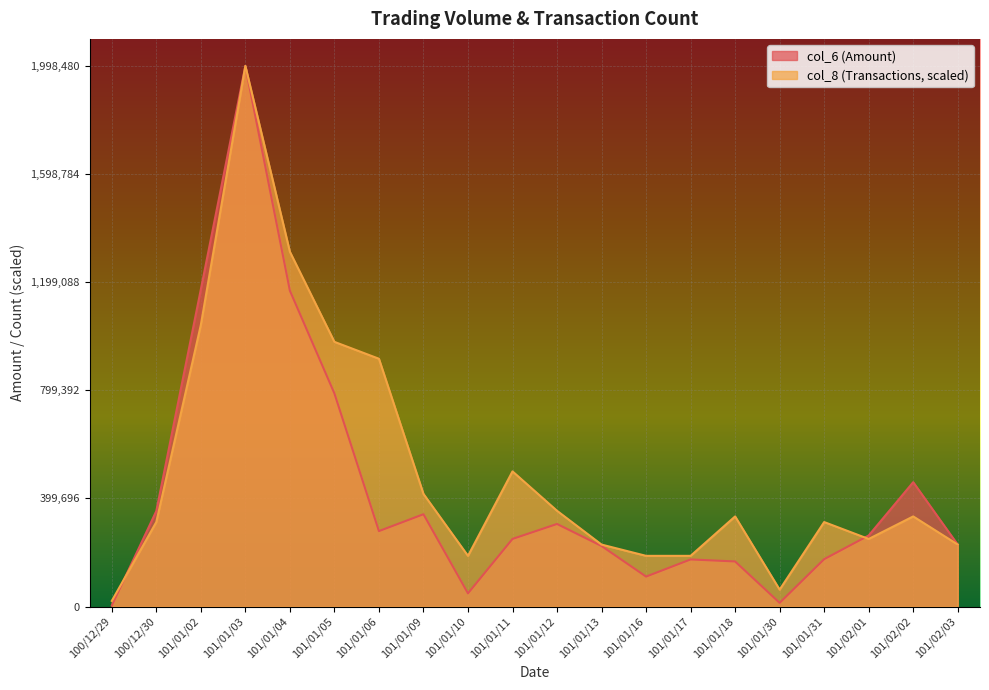

True or false: col_8 has more than 0 points higher than both neighbors.

True